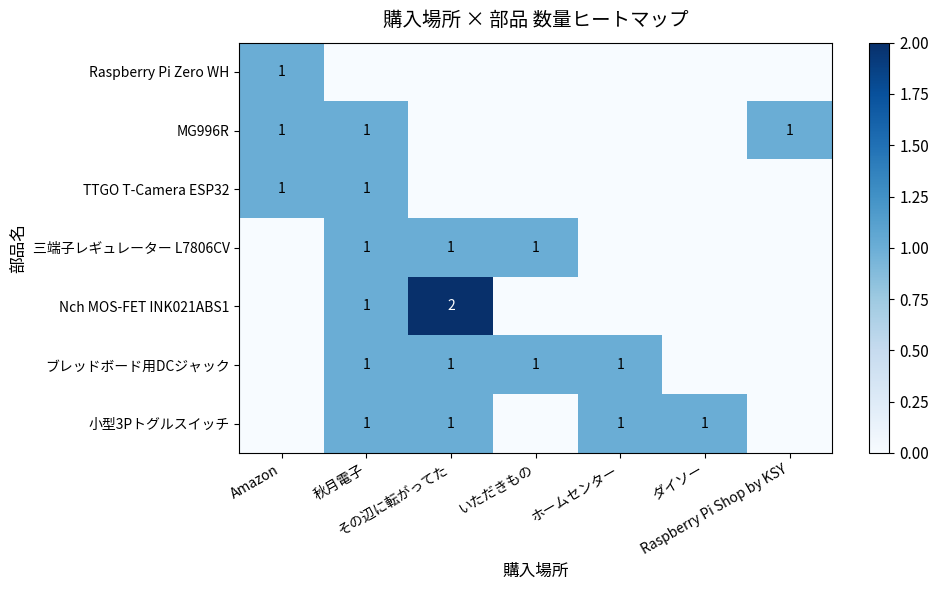

Rank the categories by ブレッドボード用DCジャック value from lowest to highest.

Amazon, ダイソー, Raspberry Pi Shop by KSY, 秋月電子, その辺に転がってた, いただきもの, ホームセンター